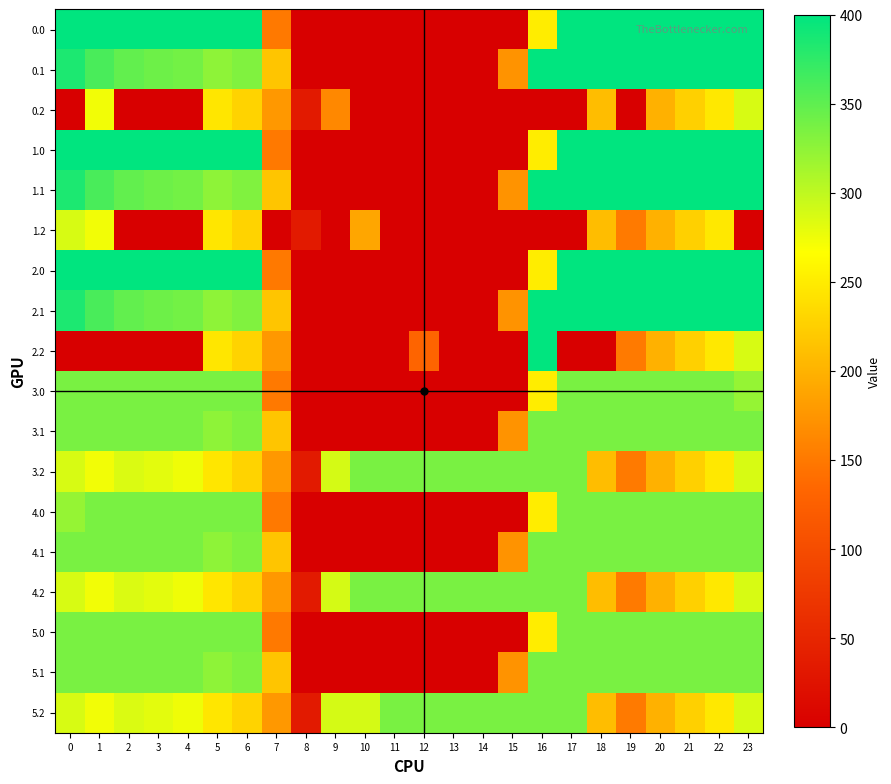

What is the difference between the highest and lowest values at 15?

336.0